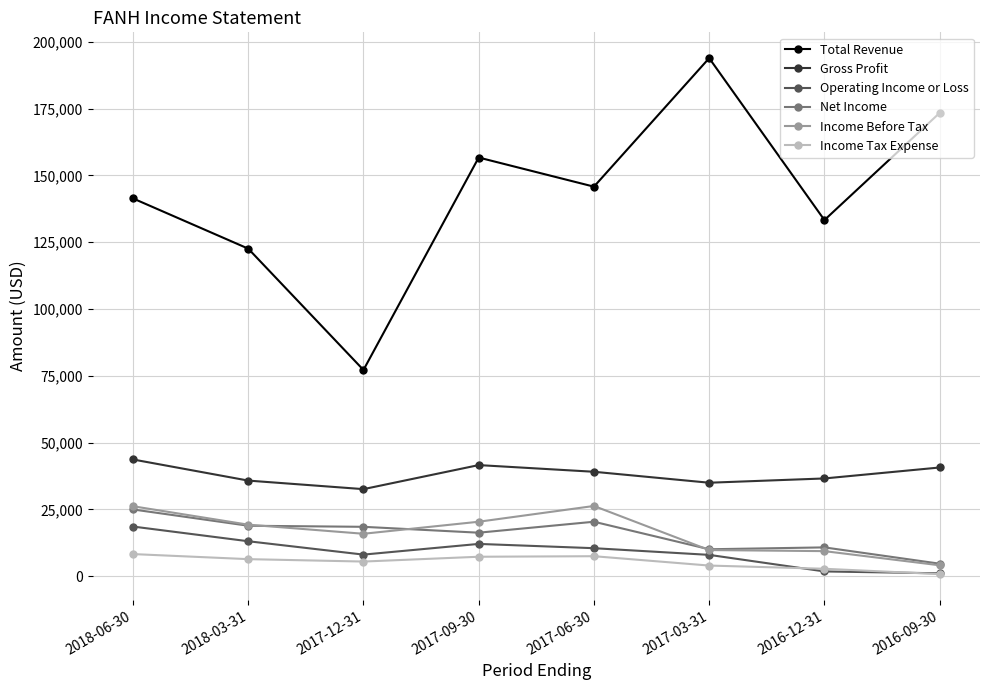

What are all the series names shown in the legend?

Total Revenue, Gross Profit, Operating Income or Loss, Net Income, Income Before Tax, Income Tax Expense